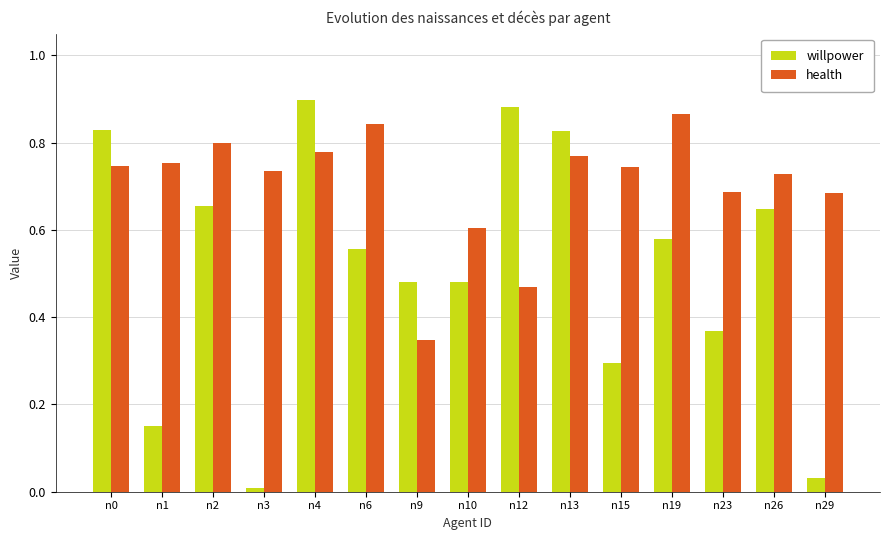

What is the total value across all series at n15?

1.0